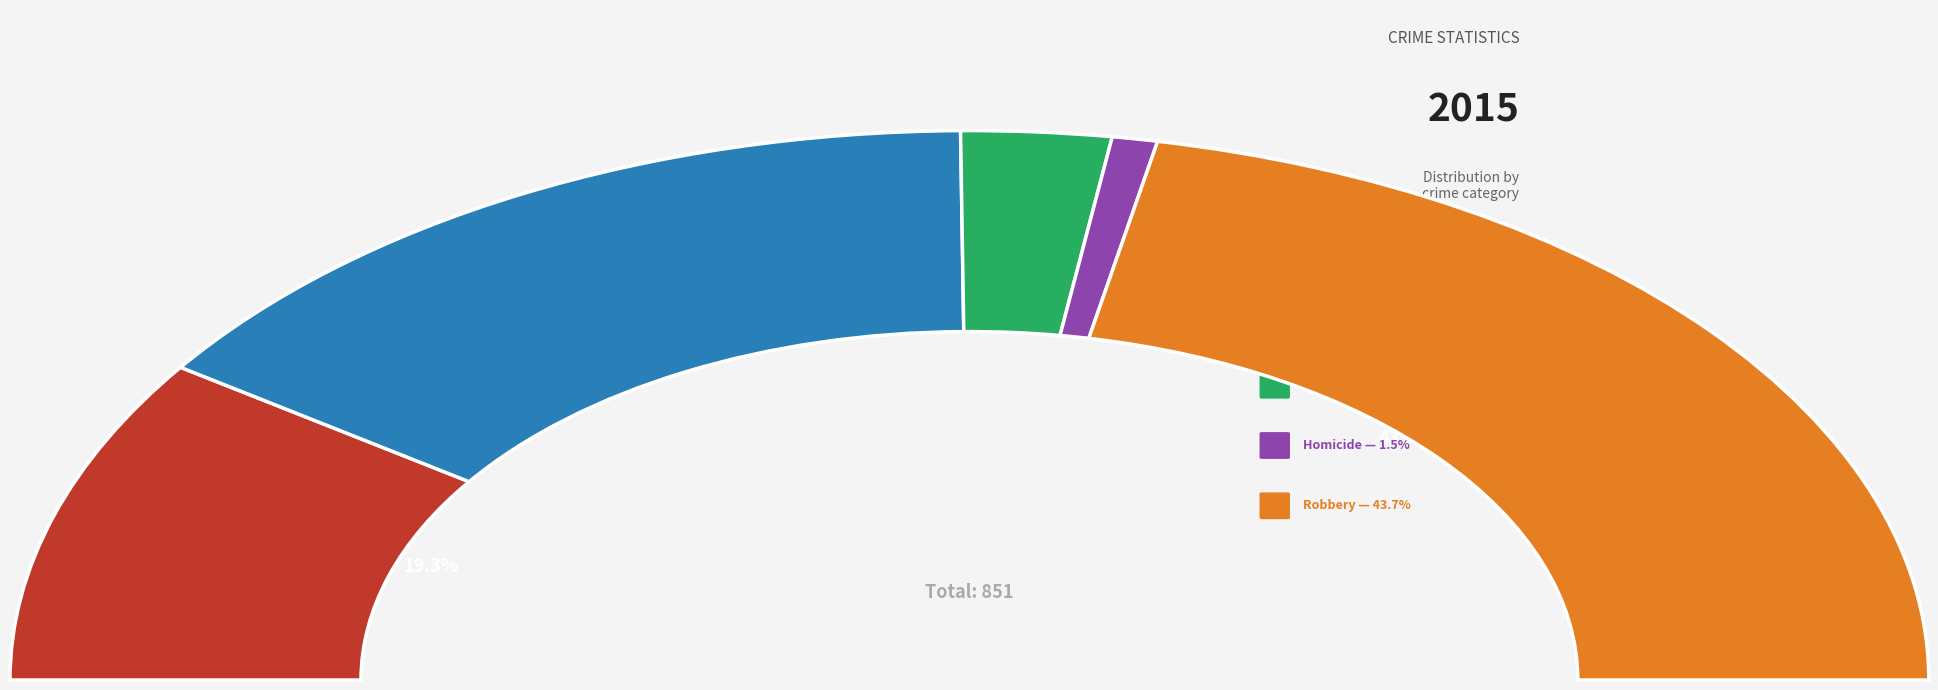

Is Robbery the majority of the pie?

No